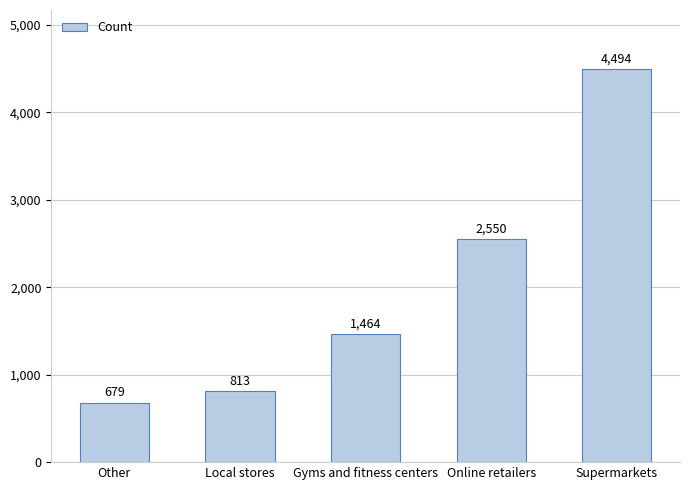

Rank the categories by value from lowest to highest.

Other, Local stores, Gyms and fitness centers, Online retailers, Supermarkets